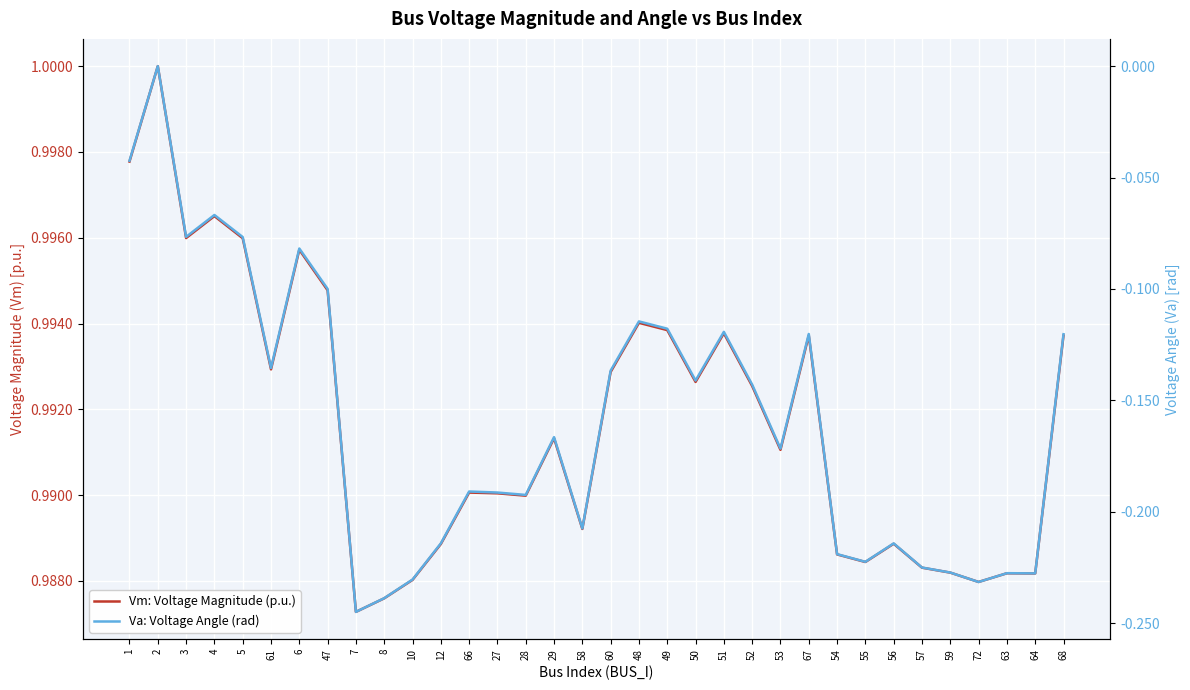

At how many categories does at least one series exceed 0?

34